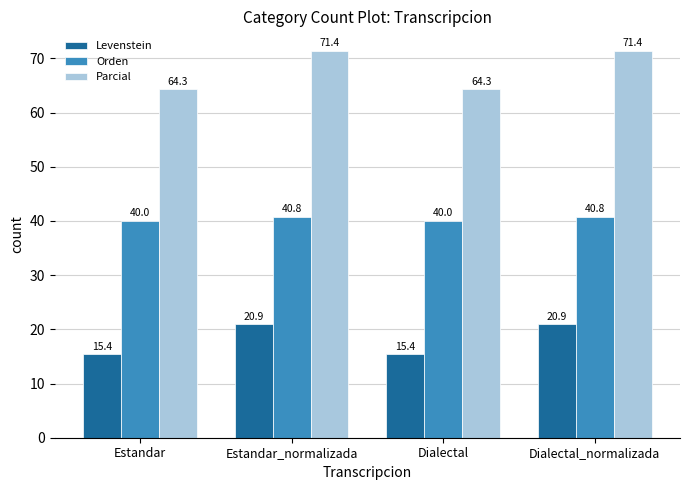

What value does the Levenstein series have at Estandar_normalizada?

20.9